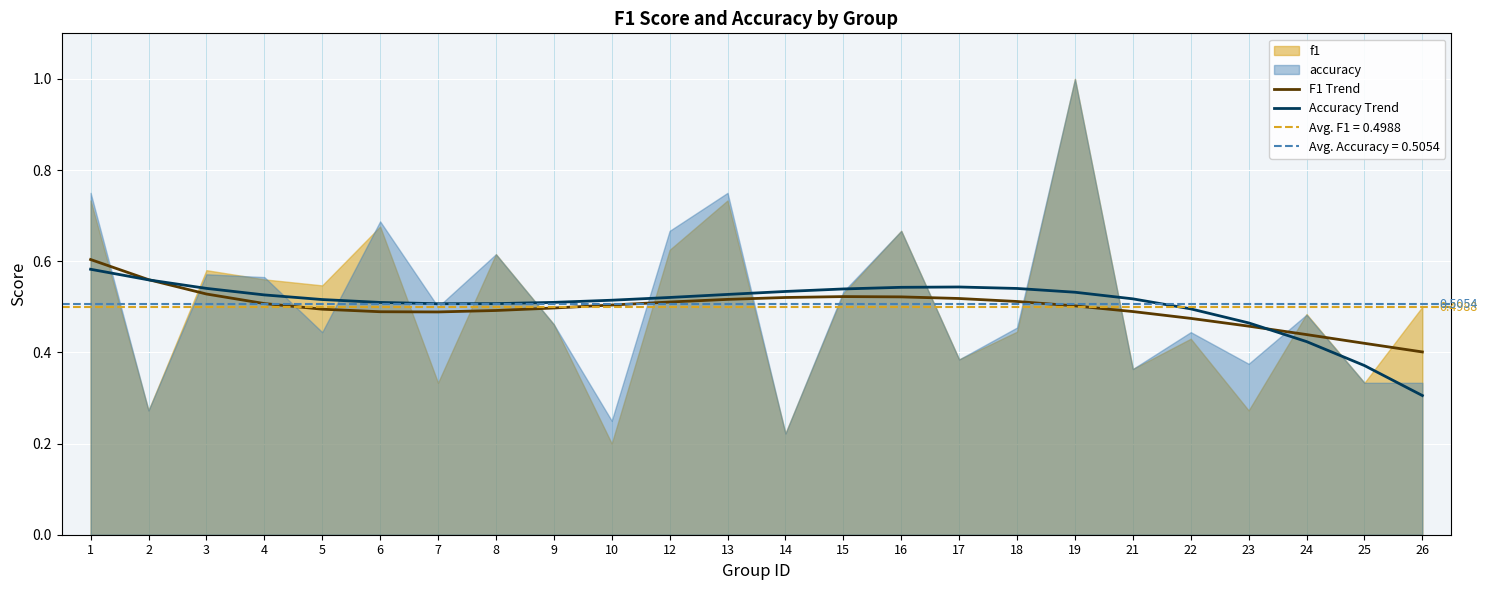

Rank the series by their maximum value, from lowest to highest.

Accuracy Trend, F1 Trend